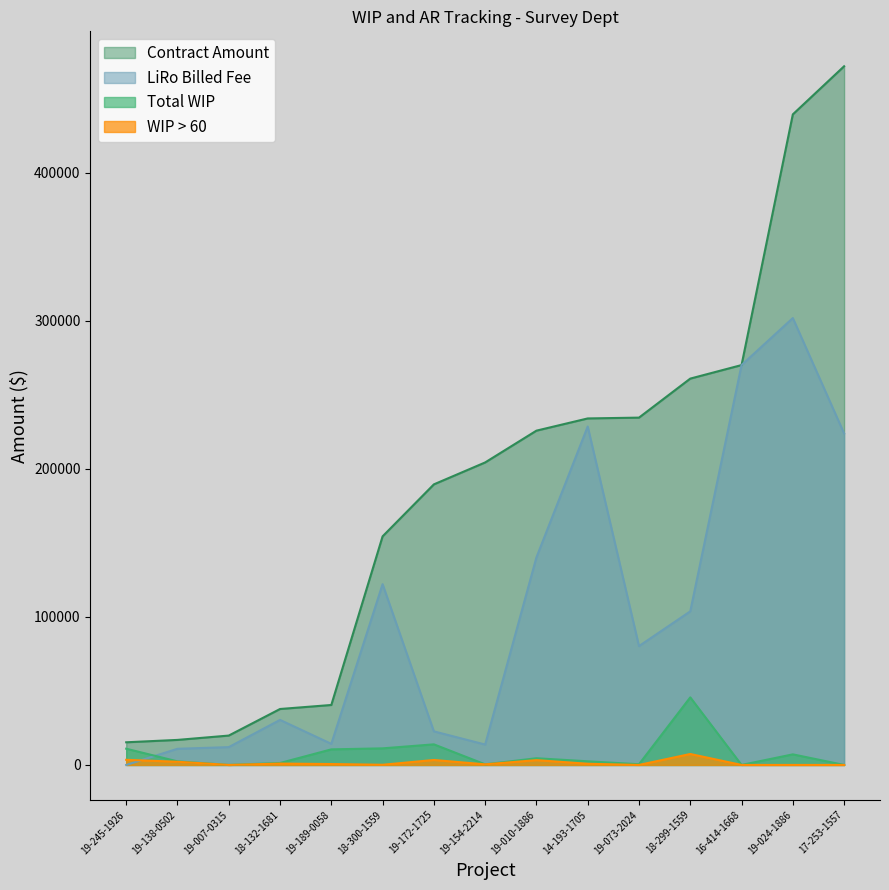

At which category is the sum across all series the highest?

19-024-1886